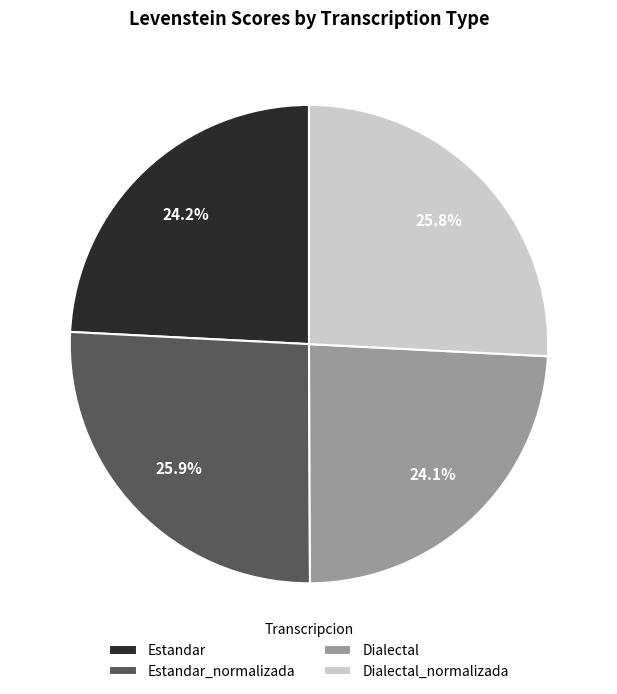

Is it true that Estandar is 38% of the pie?

False